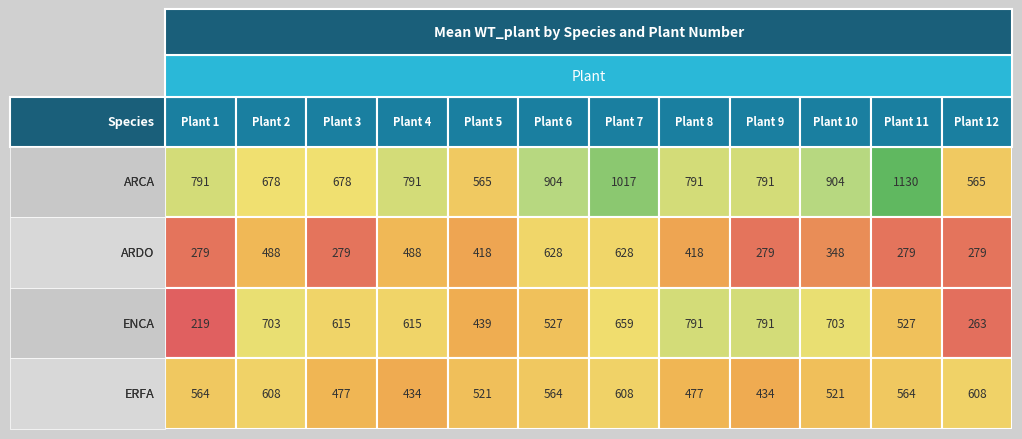

At how many categories does at least one series exceed 865?

4